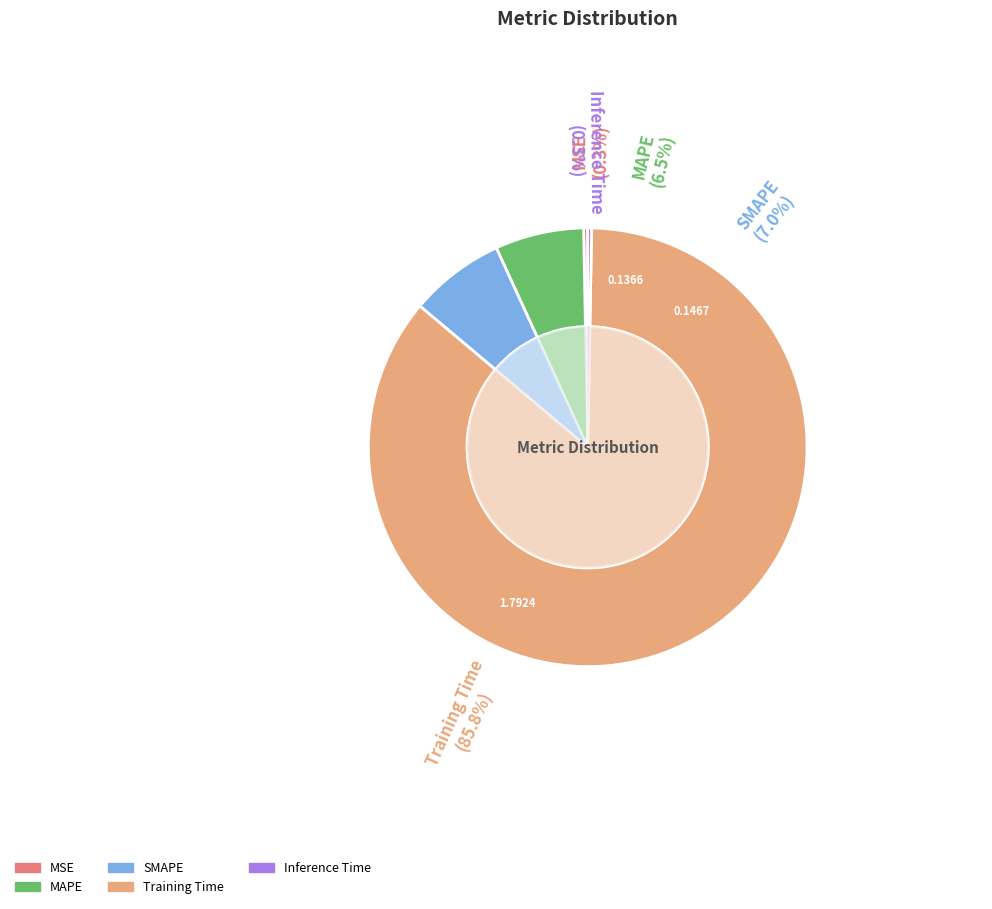

The MAPE slice represents 13% of the pie. True or false?

False